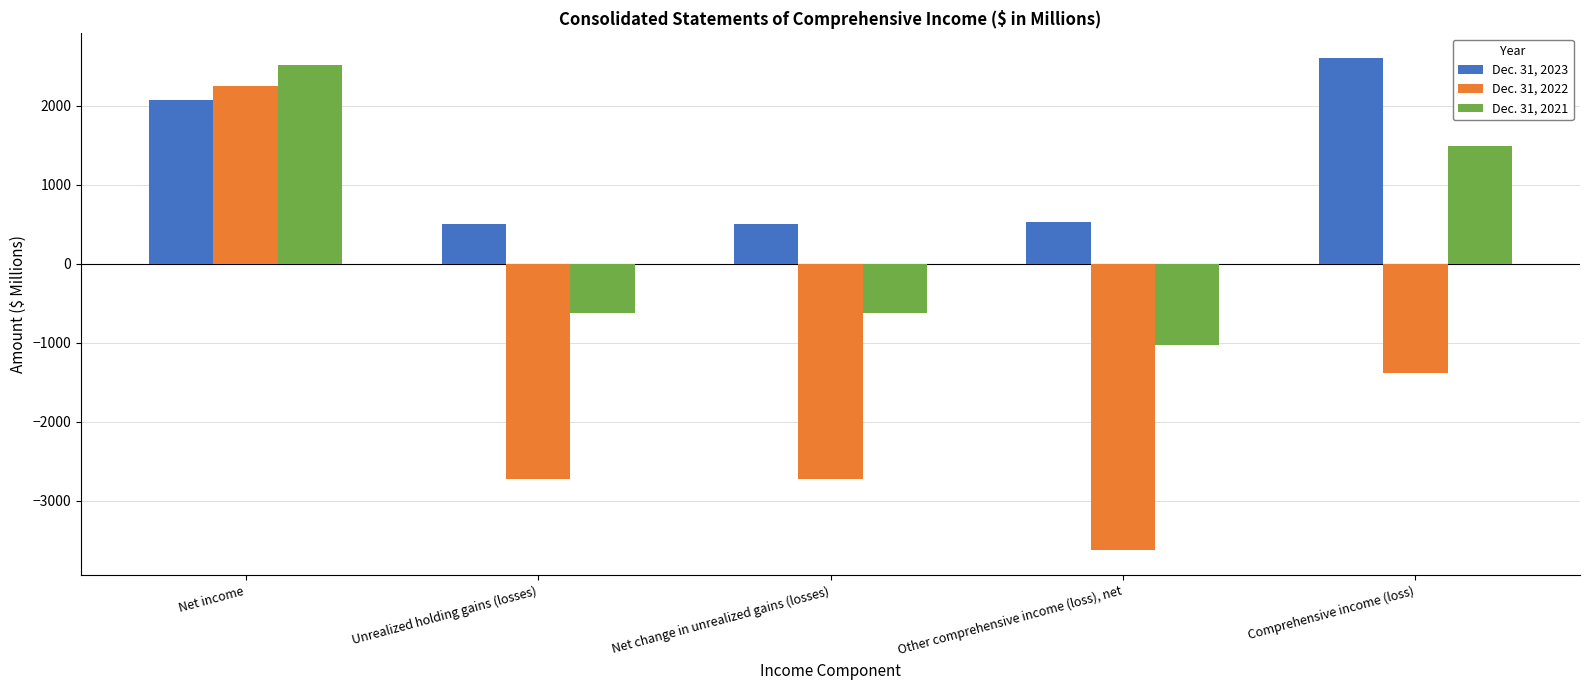

What is the greatest value displayed?

2605